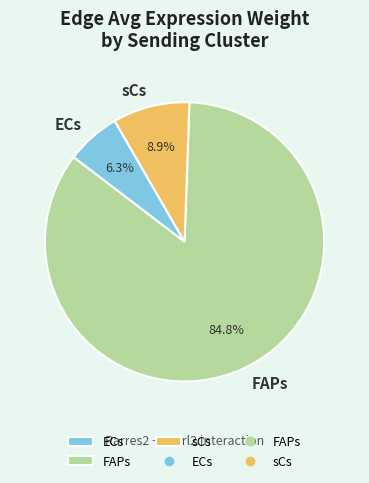

Is it true that ECs is 1% of the pie?

False